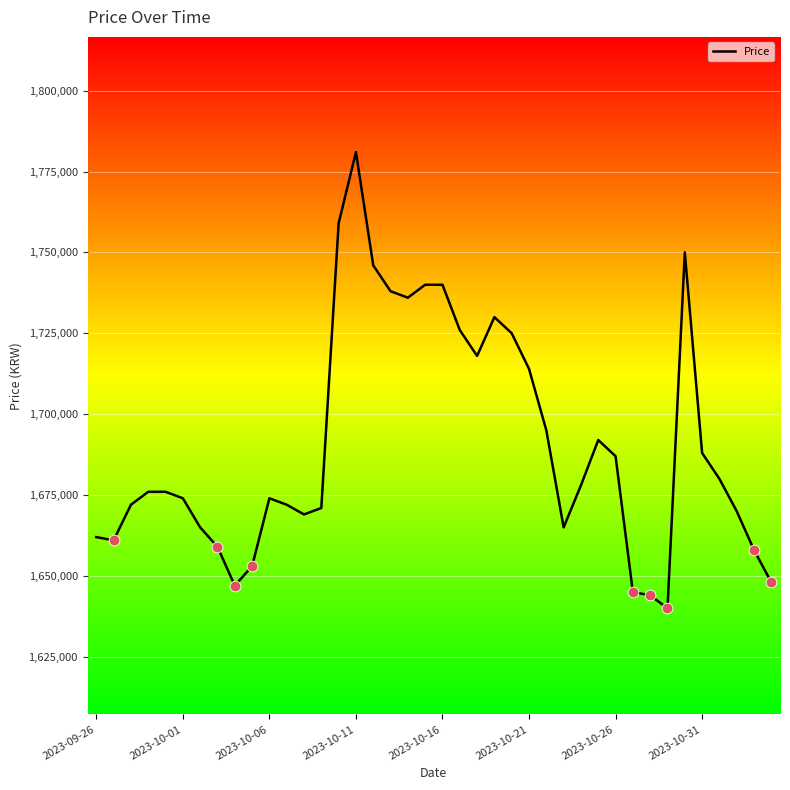

What is the greatest value displayed?

1781000